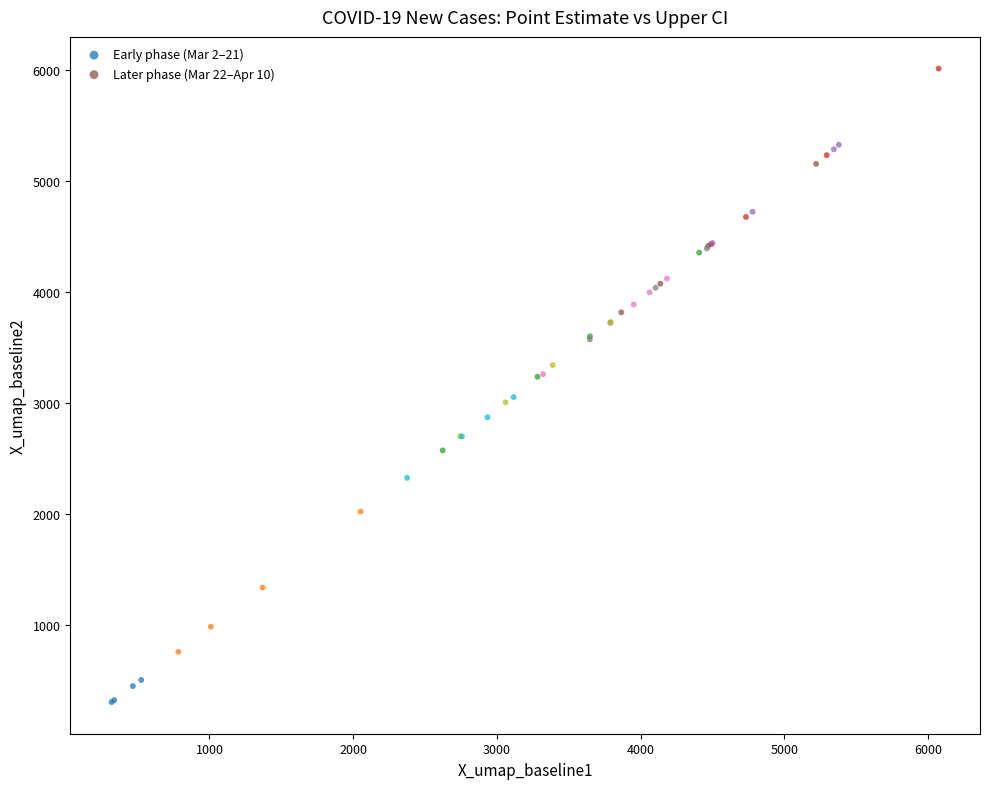

Which series contains the lowest Y value?

Early phase (Mar 2–21)